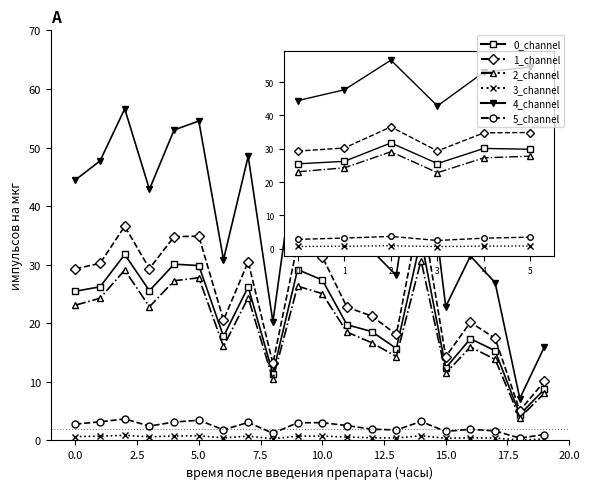

Which series has the largest range (max minus min)?

4_channel